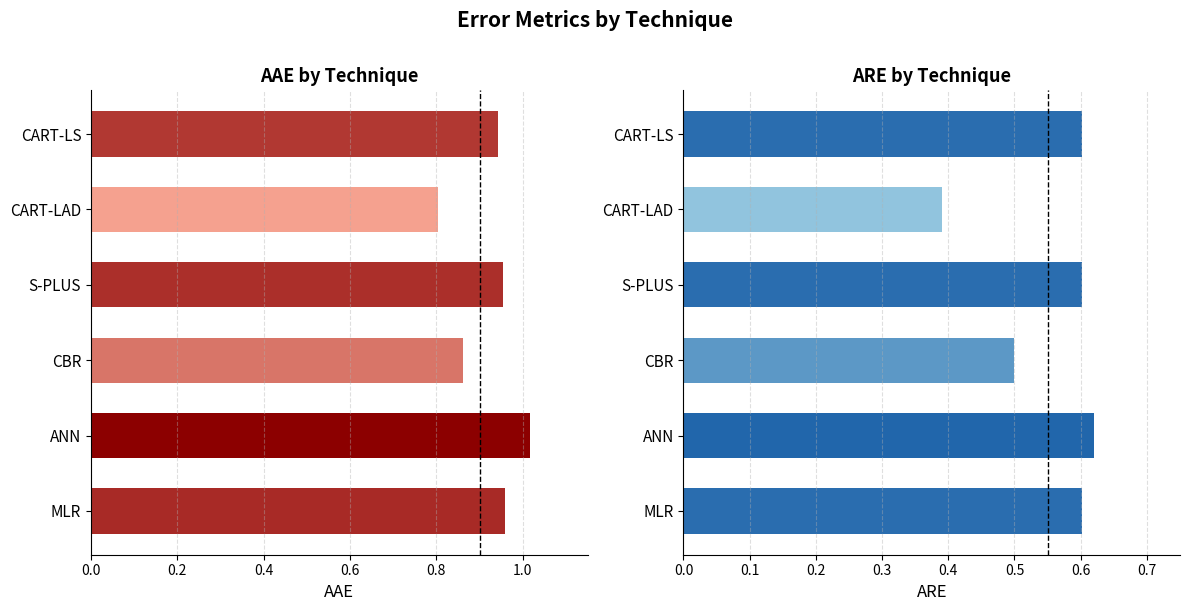

At which category is the sum across all series the highest?

ANN